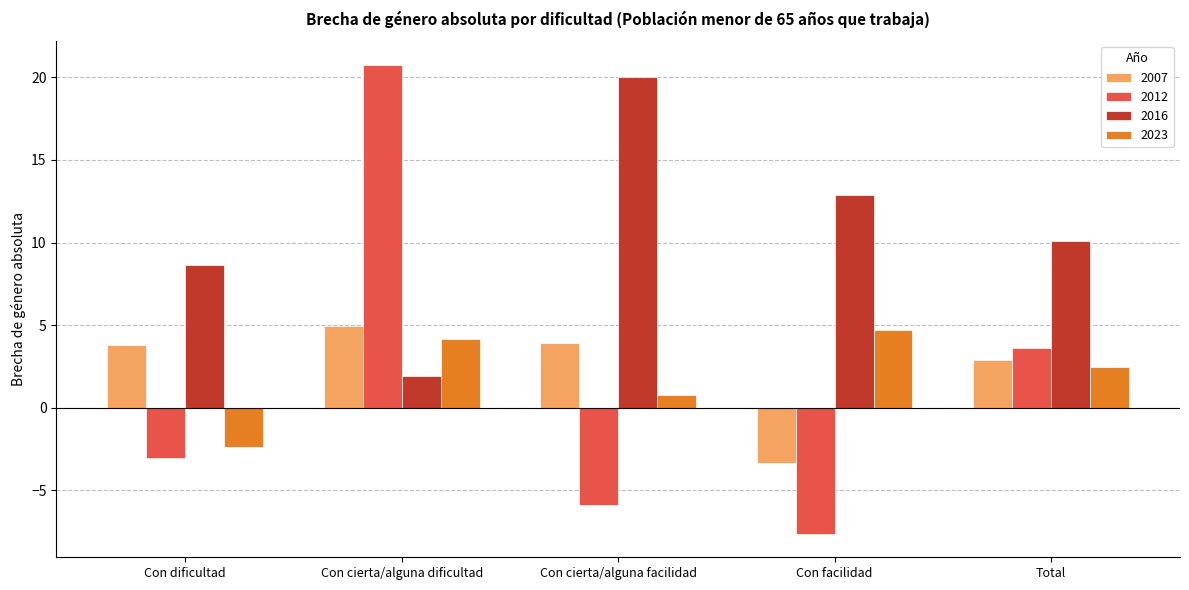

What is the lowest value of the 2012 series?

-7.6